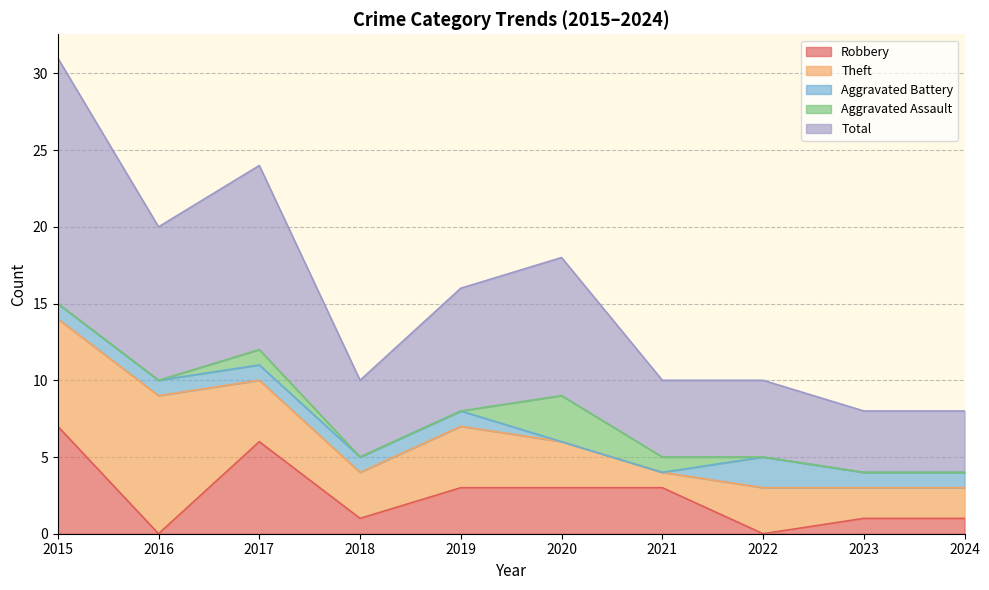

Reading left to right, list all the values displayed in this chart.

Robbery: 7	0	6	1	3	3	3	0	1	1
Theft: 7	9	4	3	4	3	1	3	2	2
Aggravated Battery: 1	1	1	1	1	0	0	2	1	1
Aggravated Assault: 0	0	1	0	0	3	1	0	0	0
Total: 16	10	12	5	8	9	5	5	4	4